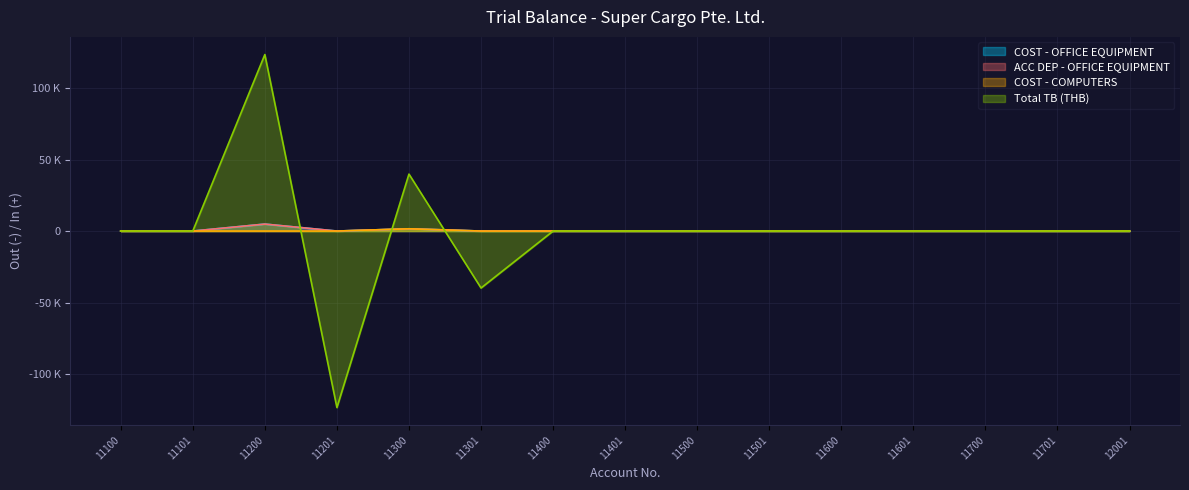

Where is Total TB (THB) nearest to the value 0?

11100